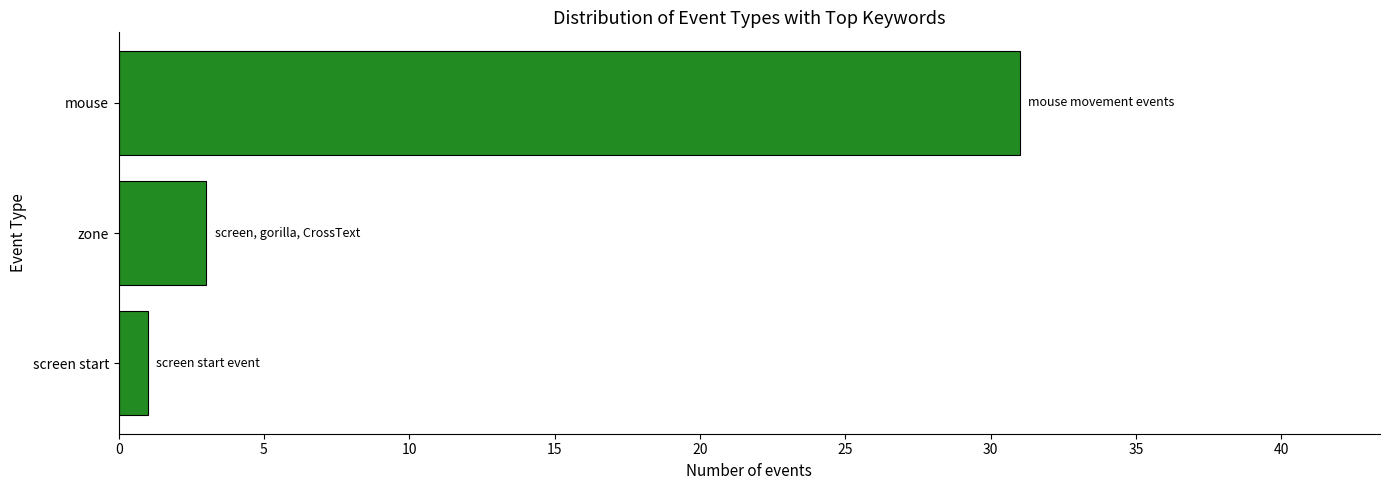

How many bars are there in total?

3